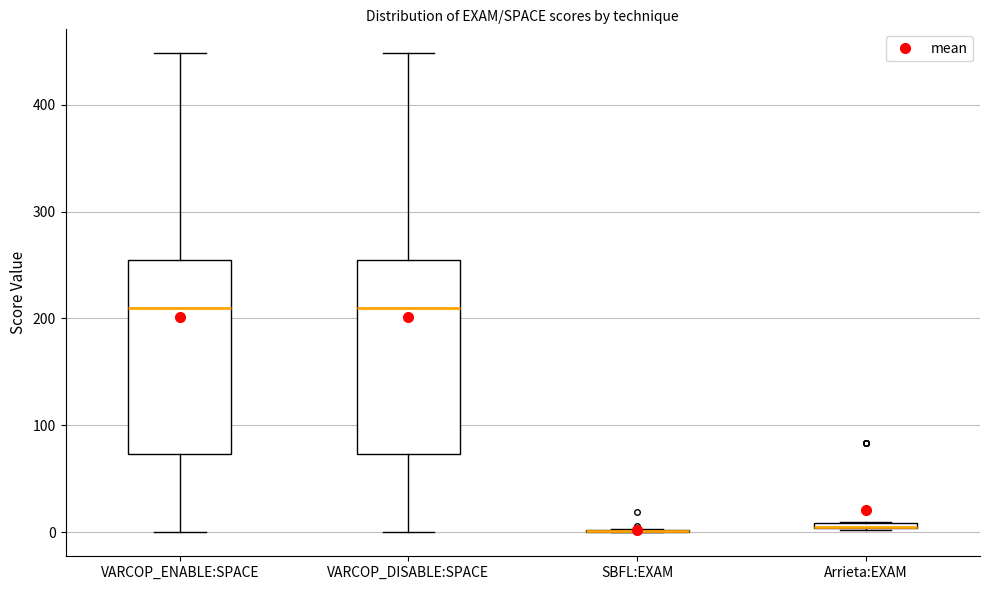

Where is the upper edge of the box for VARCOP_ENABLE:SPACE on the y-axis? The values are not printed on the chart, so give them approximately, as read against the axis.

250